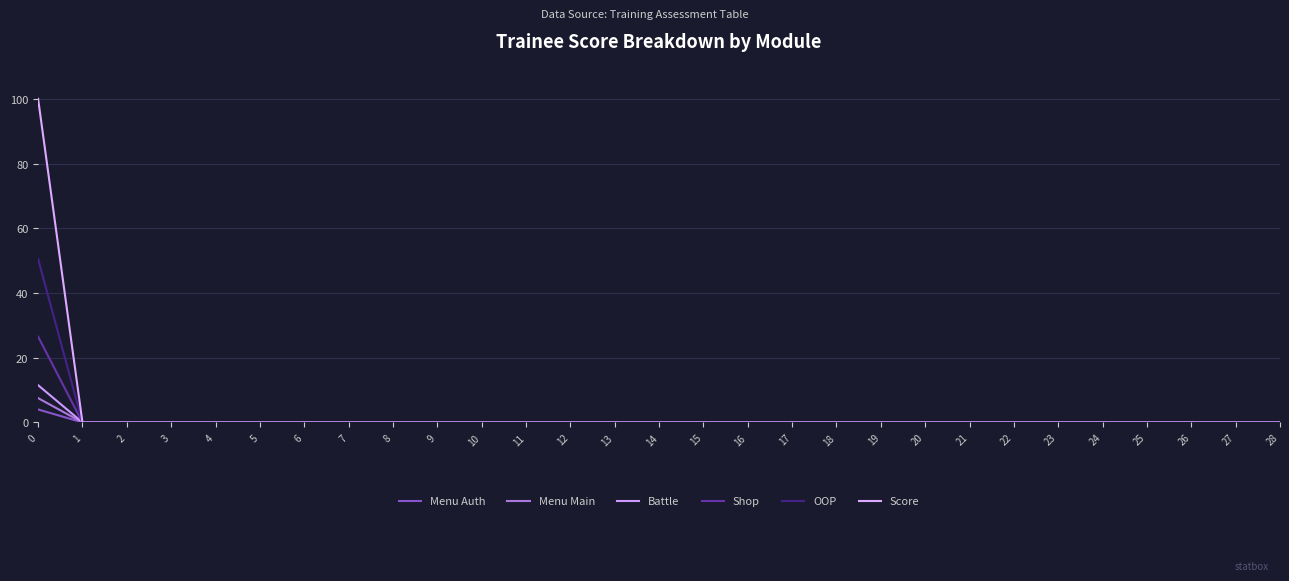

What is the greatest value displayed?

100.0